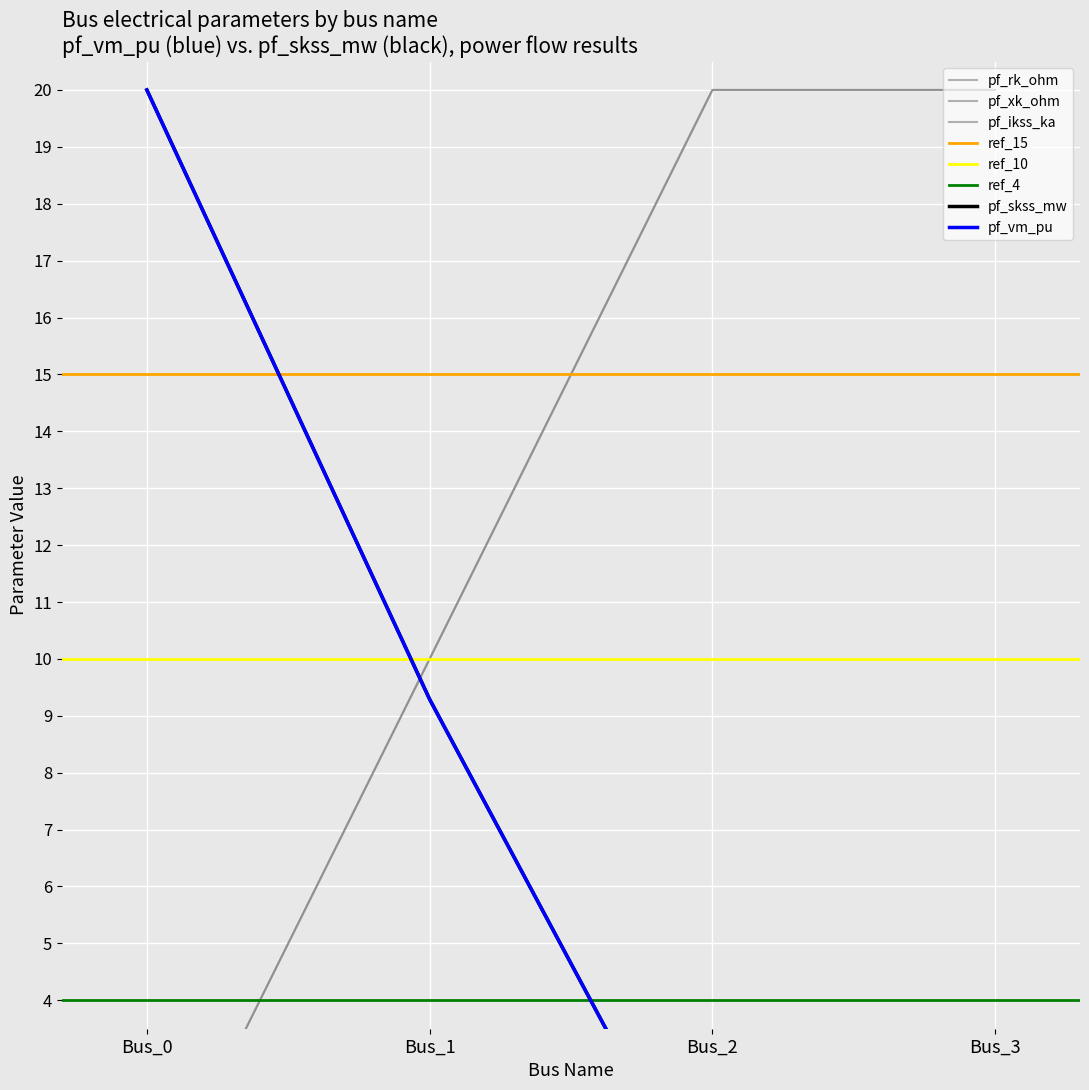

How many lines are shown in the chart?

5